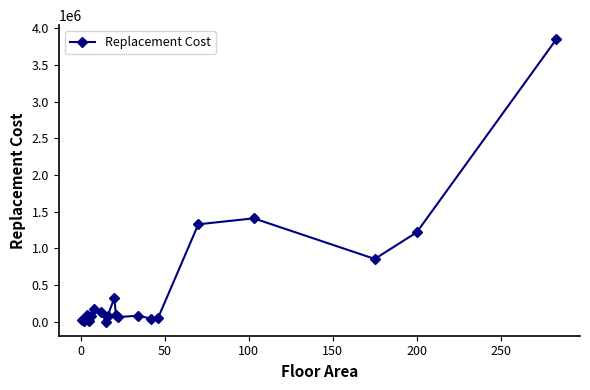

What is the difference between the maximum and minimum values?

3844997.1